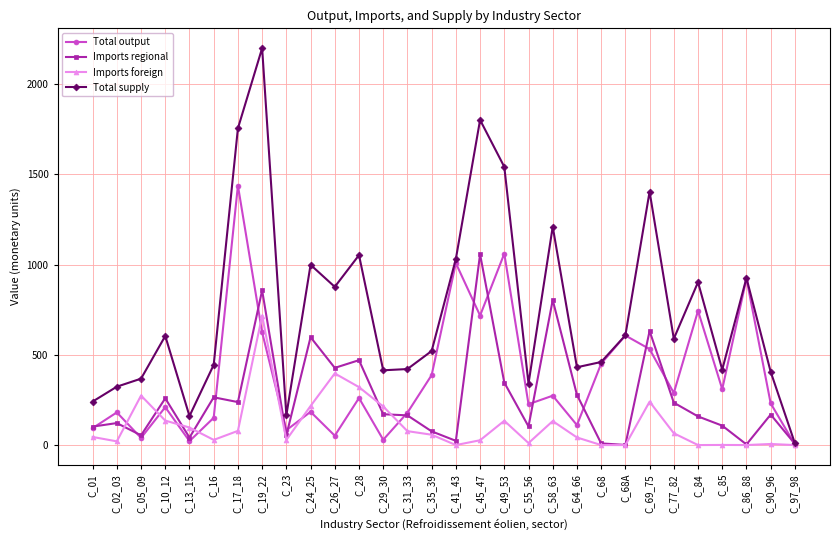

True or false: Total supply has a value of 876.4 at C_26_27.

True